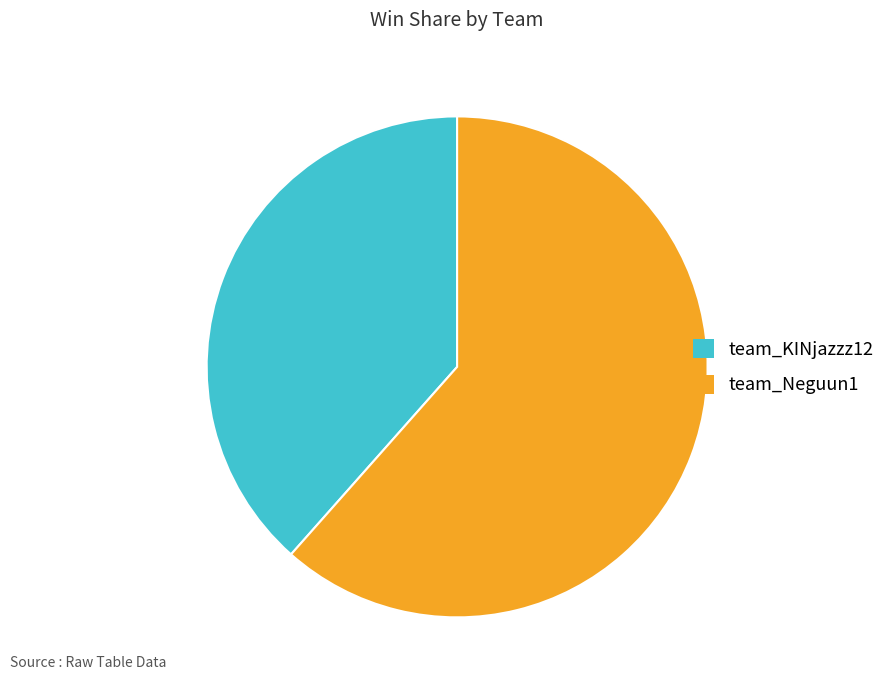

Does team_Neguun1 account for over 50% of the chart?

Yes